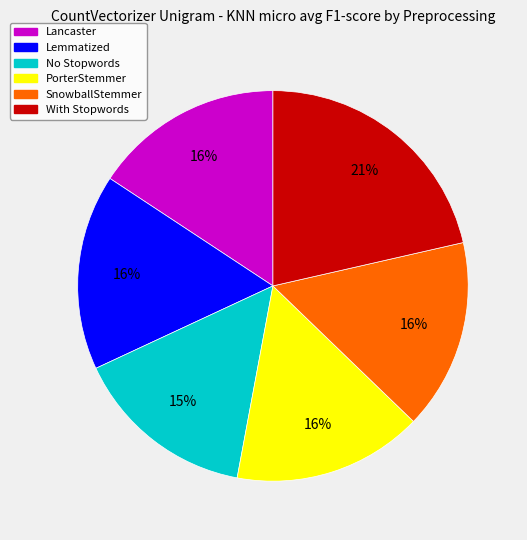

To the nearest percent, what percentage of the pie is Lemmatized?

16%